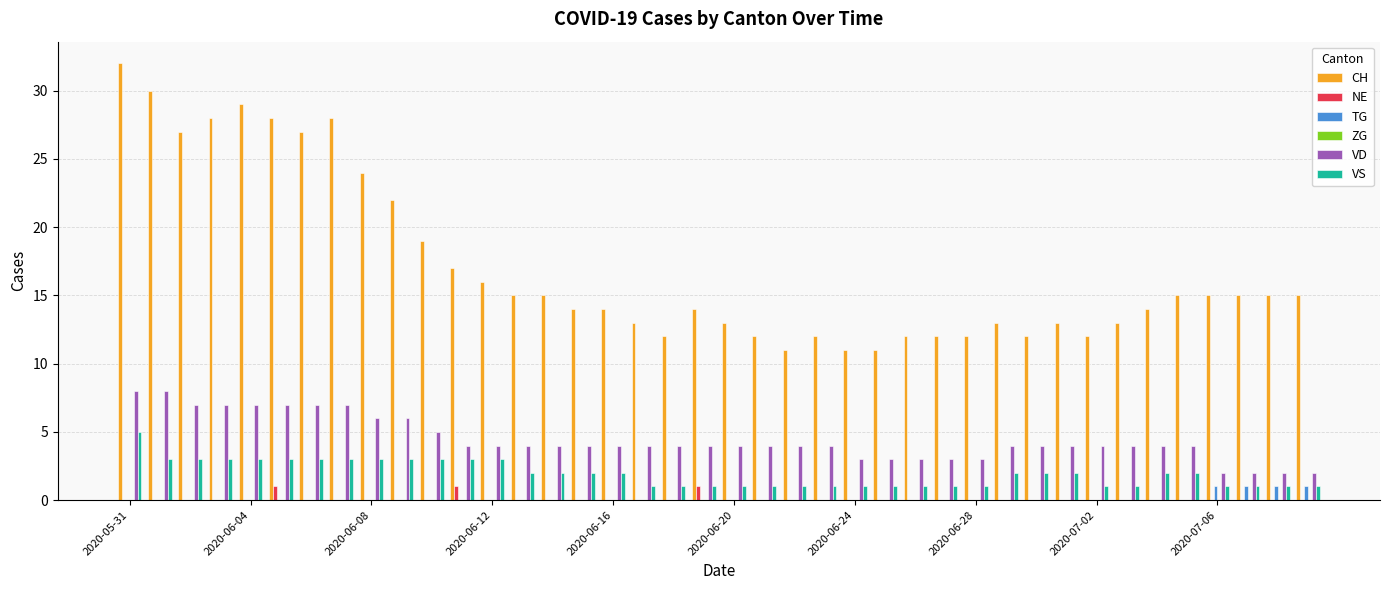

What is the maximum value for VS?

5